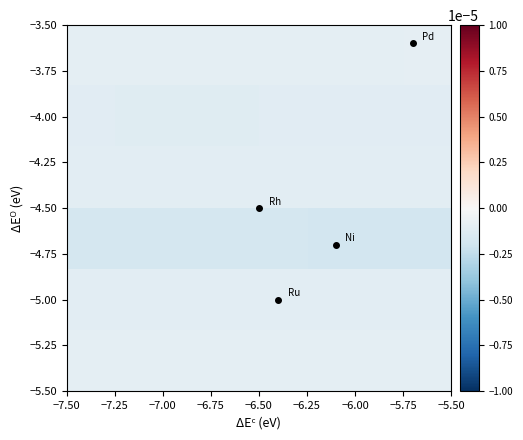

How many data points does each series have?

8